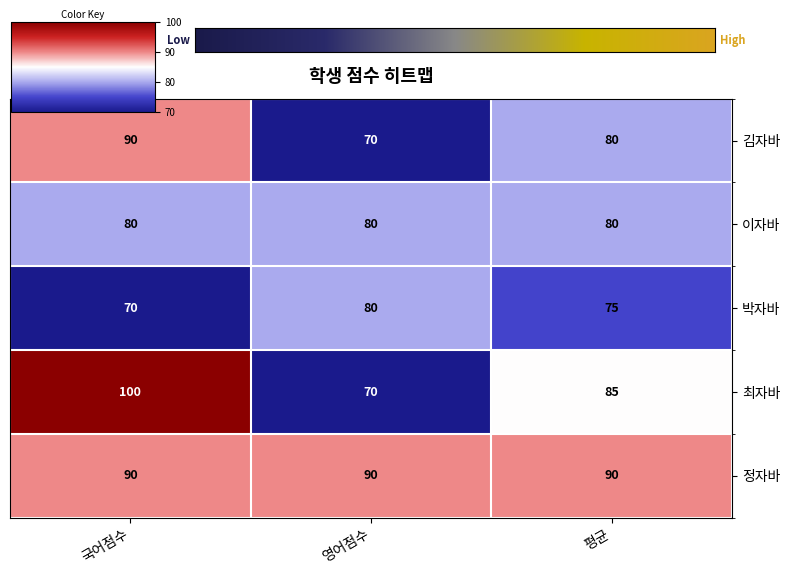

Is it true that 김자바 equals 43 at 영어점수?

False